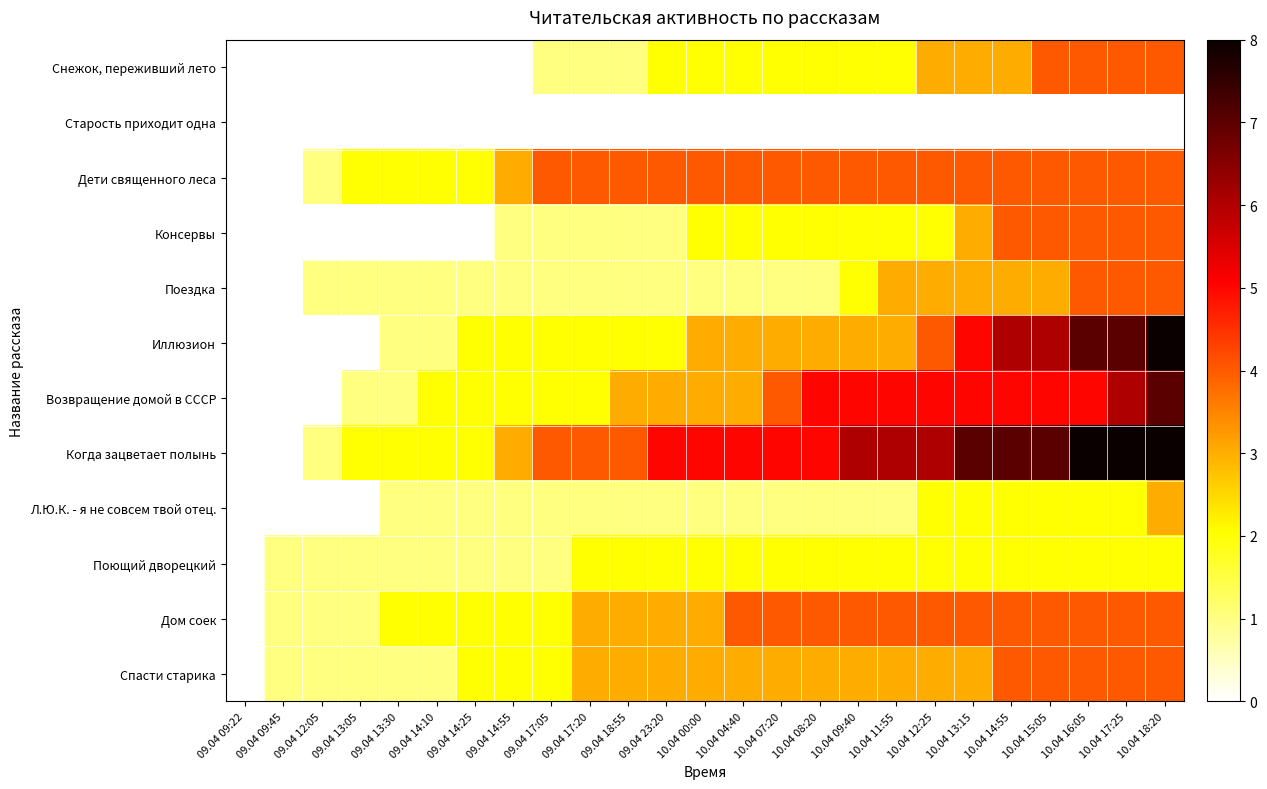

At 10.04 00:00, list the series in order from largest to smallest.

Когда зацветает полынь, Дети священного леса, Иллюзион, Возвращение домой в СССР, Дом соек, Спасти старика, Снежок, переживший лето, Консервы, Поющий дворецкий, Поездка, Л.Ю.К. - я не совсем твой отец., Старость приходит одна